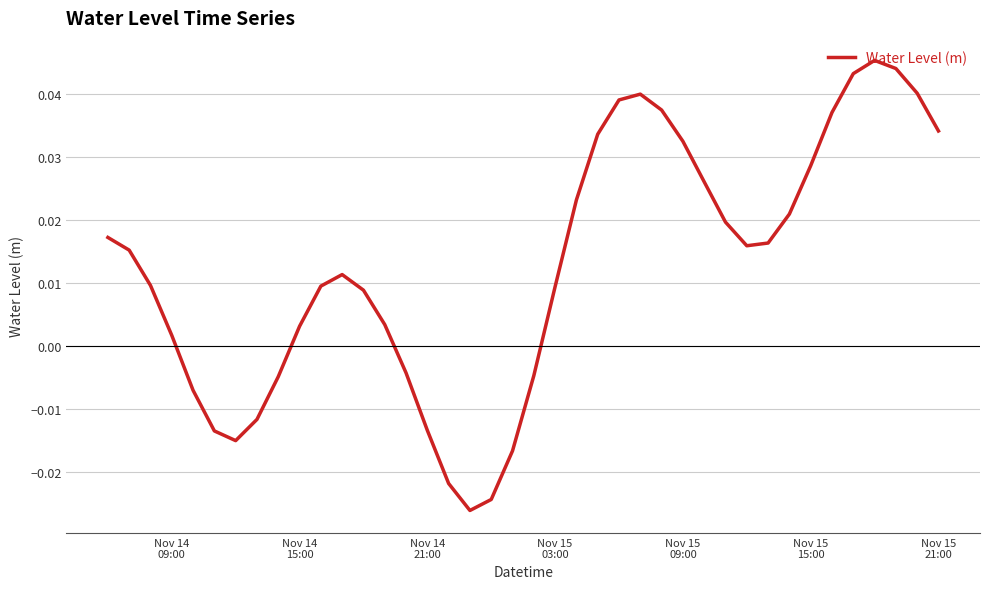

How many categories are shown in the chart?

40